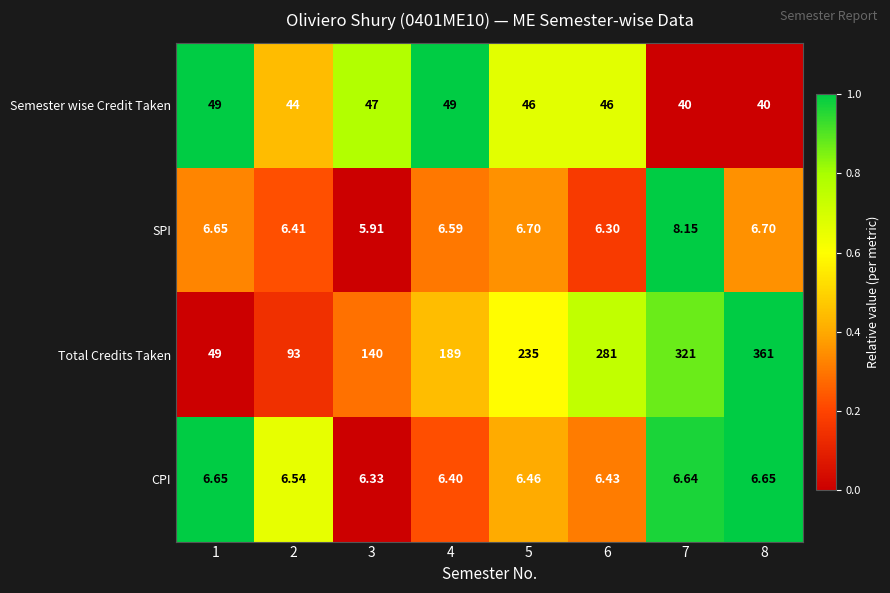

Rank the series by their maximum value, from lowest to highest.

CPI, SPI, Semester wise Credit Taken, Total Credits Taken